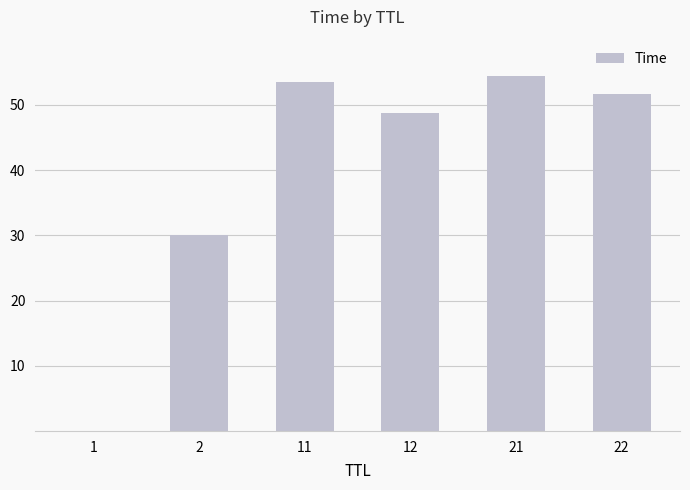

Where is the data nearest to the value 27?

2